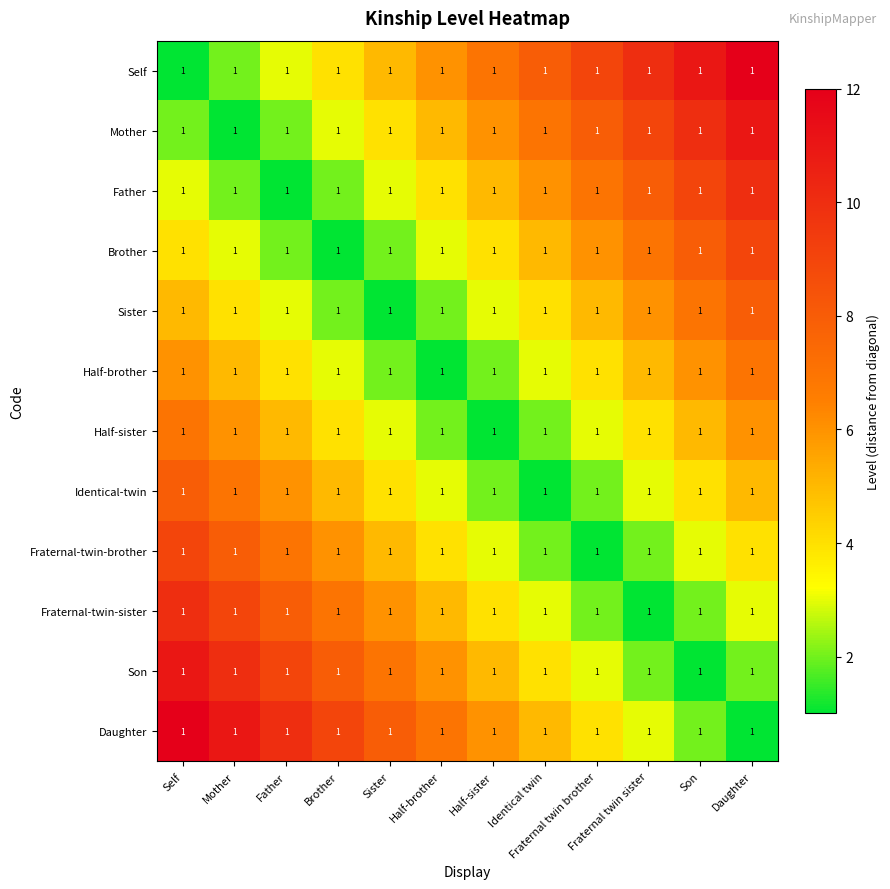

How many data points does each series have?

12